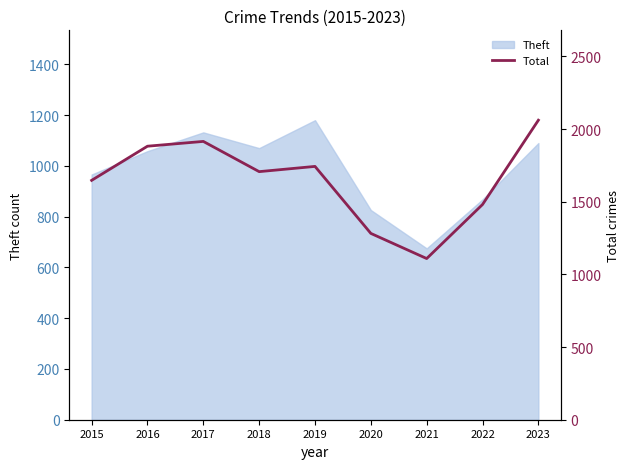

Rank the categories by value from lowest to highest.

2021, 2020, 2022, 2015, 2018, 2019, 2016, 2017, 2023